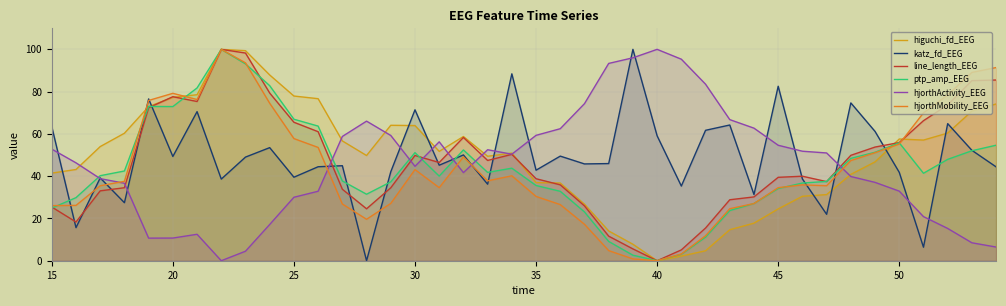

What is the greatest value displayed?

100.0